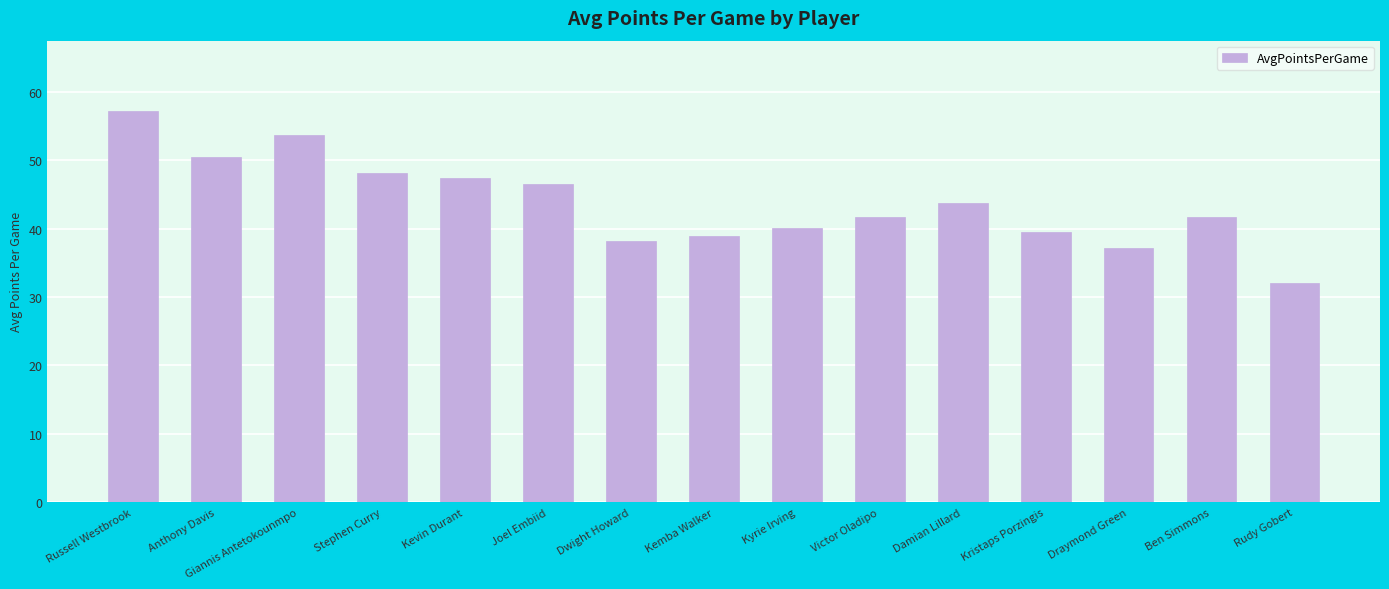

What is the greatest value displayed?

57.2